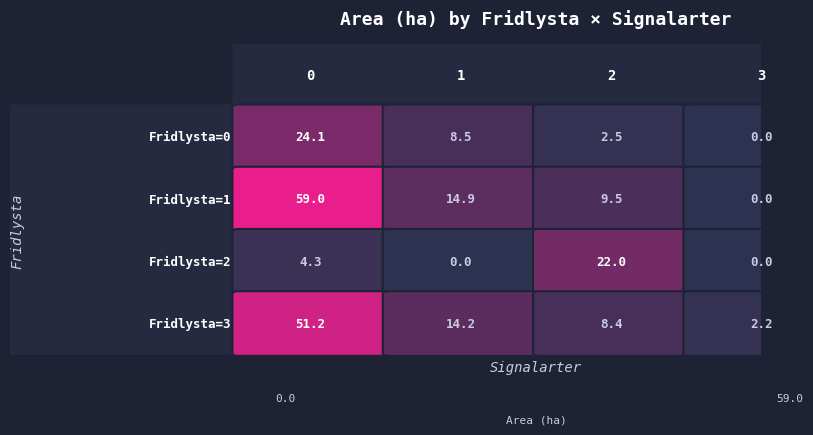

What is the sum of the 1 values at 2 and 0?

68.5